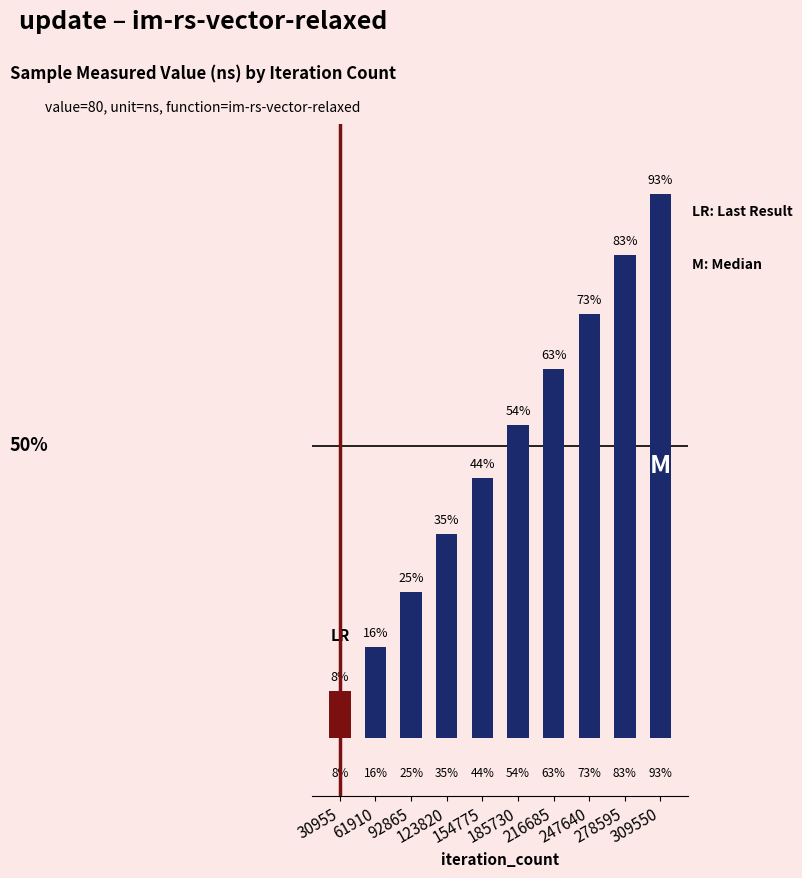

Are the bars horizontal?

No